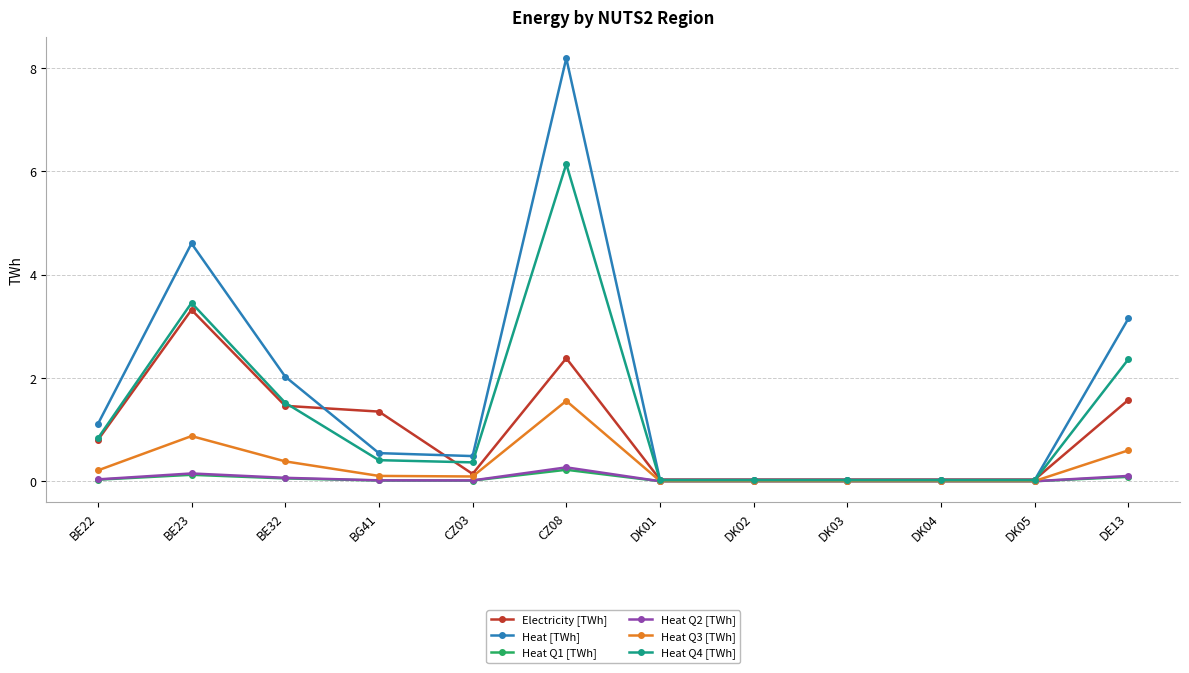

At which category is the sum across all series the highest?

CZ08